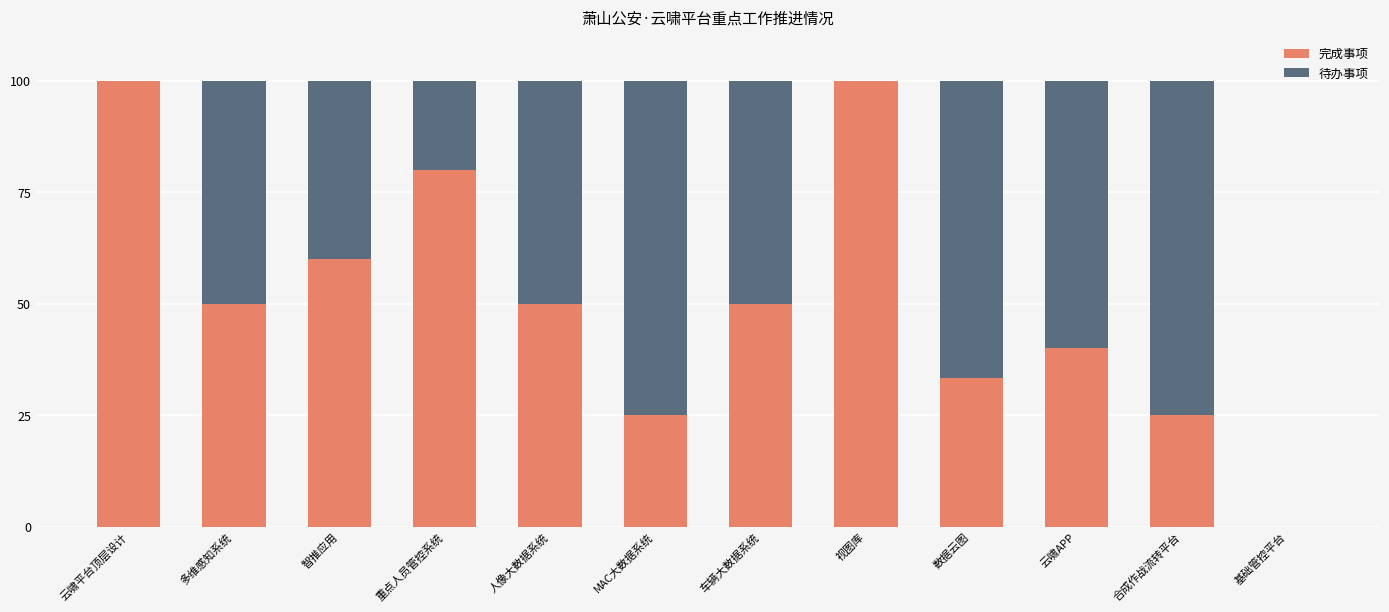

What is the sum of all 完成事项 values?

613.3